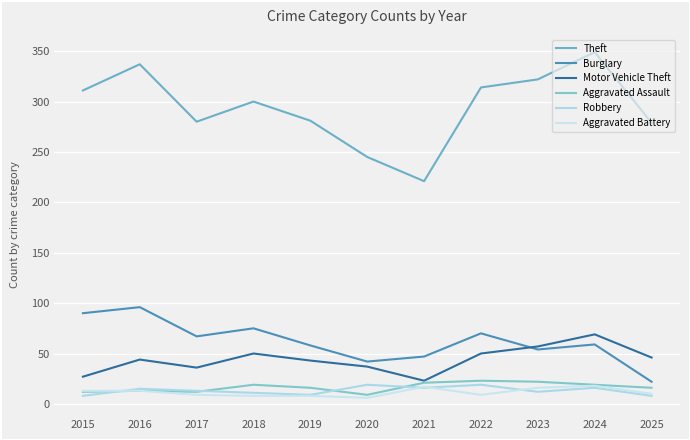

Is the value of Theft at 2018 greater than the value of Motor Vehicle Theft at 2020?

Yes